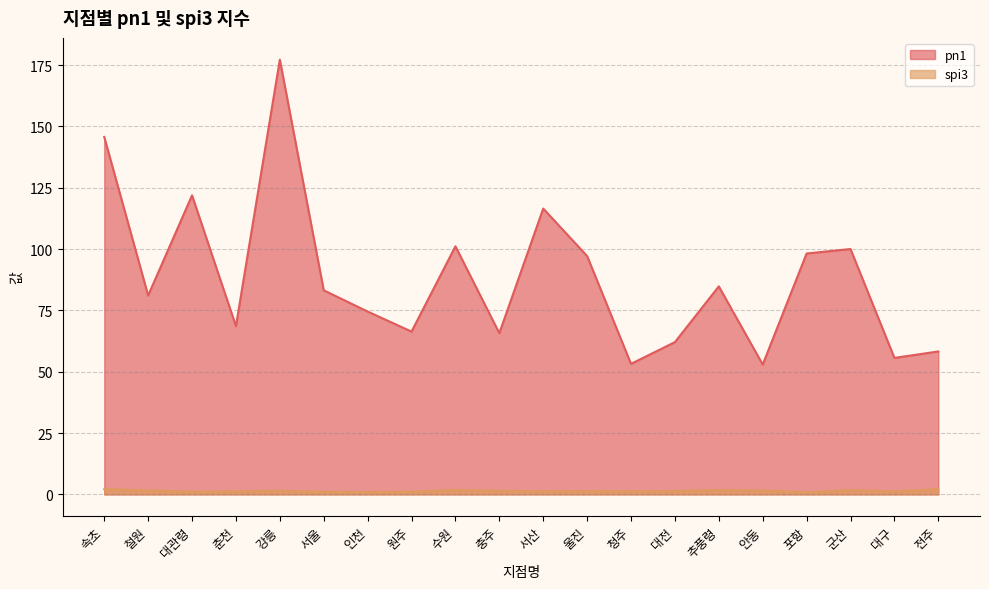

What is the average value of the pn1 series?

88.2